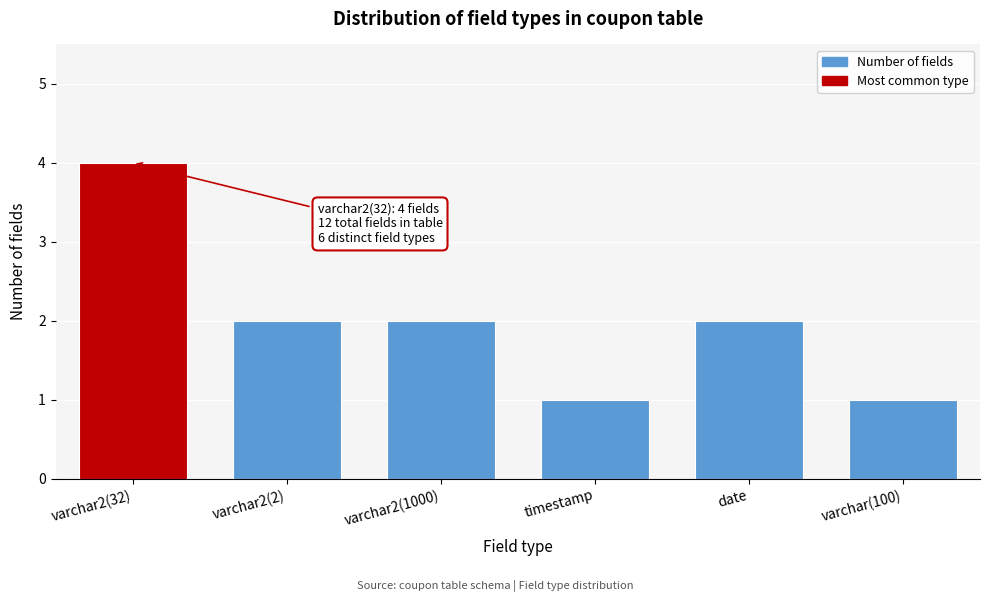

Reading right to left, extract all data points from this chart.

1	2	1	2	2	4